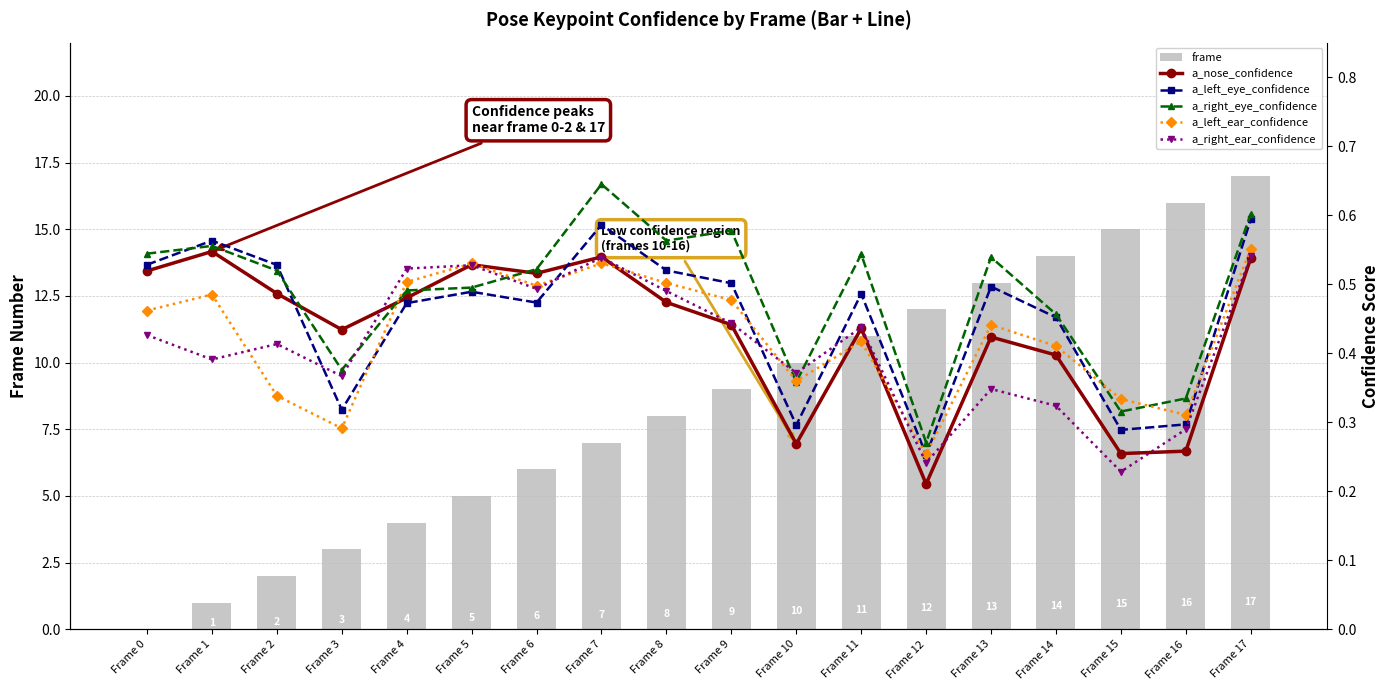

Reading left to right, extract all data points from this chart.

frame: 0.0	1.0	2.0	3.0	4.0	5.0	6.0	7.0	8.0	9.0	10.0	11.0	12.0	13.0	14.0	15.0	16.0	17.0
a_nose_confidence: 0.5	0.5	0.5	0.4	0.5	0.5	0.5	0.5	0.5	0.4	0.3	0.4	0.2	0.4	0.4	0.3	0.3	0.5
a_left_eye_confidence: 0.5	0.6	0.5	0.3	0.5	0.5	0.5	0.6	0.5	0.5	0.3	0.5	0.3	0.5	0.5	0.3	0.3	0.6
a_right_eye_confidence: 0.5	0.6	0.5	0.4	0.5	0.5	0.5	0.6	0.6	0.6	0.4	0.5	0.3	0.5	0.5	0.3	0.3	0.6
a_left_ear_confidence: 0.5	0.5	0.3	0.3	0.5	0.5	0.5	0.5	0.5	0.5	0.4	0.4	0.3	0.4	0.4	0.3	0.3	0.6
a_right_ear_confidence: 0.4	0.4	0.4	0.4	0.5	0.5	0.5	0.5	0.5	0.4	0.4	0.4	0.2	0.3	0.3	0.2	0.3	0.5